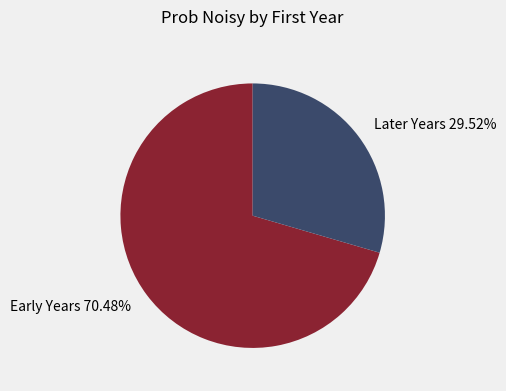

Is there any slice that represents more than half of the pie?

Yes